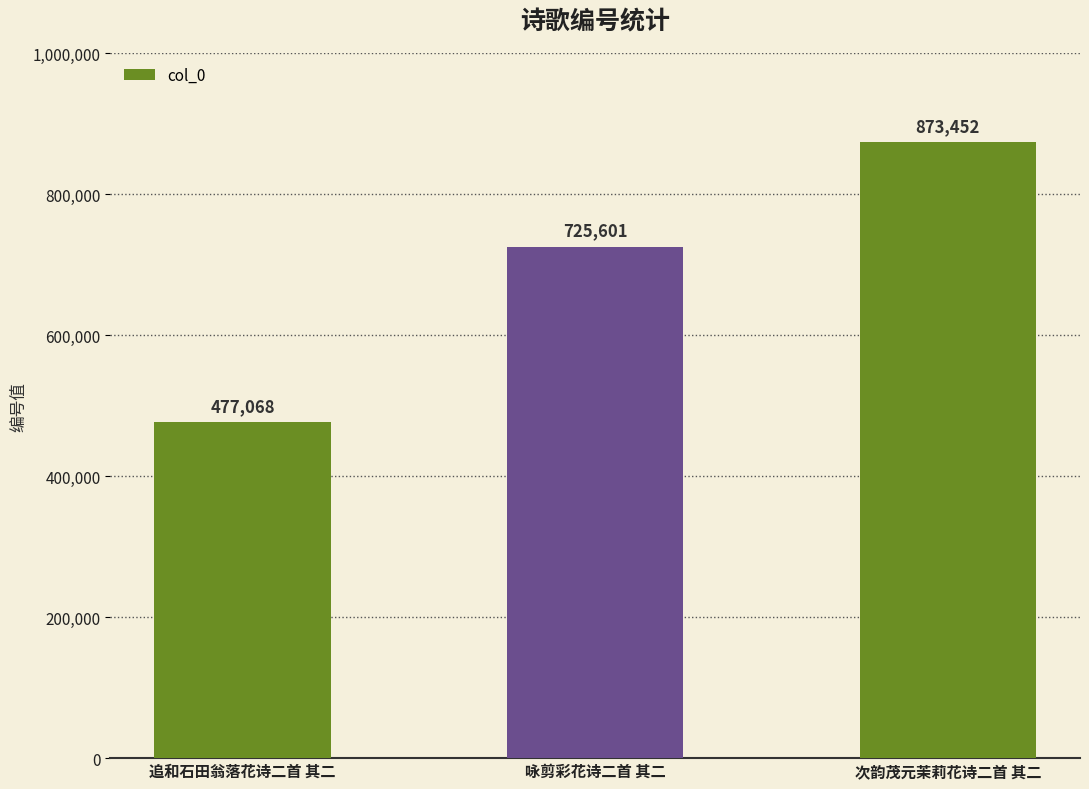

Does the chart contain any negative values?

No